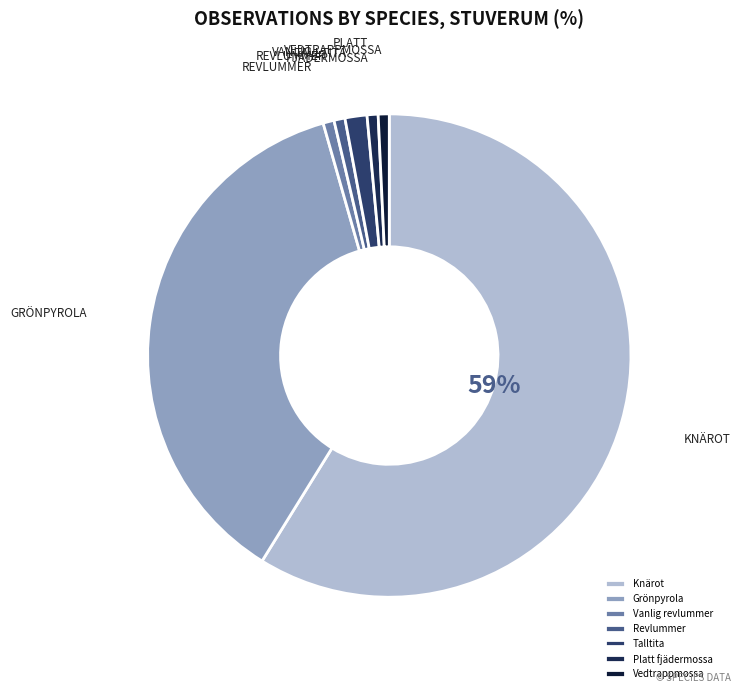

Count the number of slices in the pie.

7